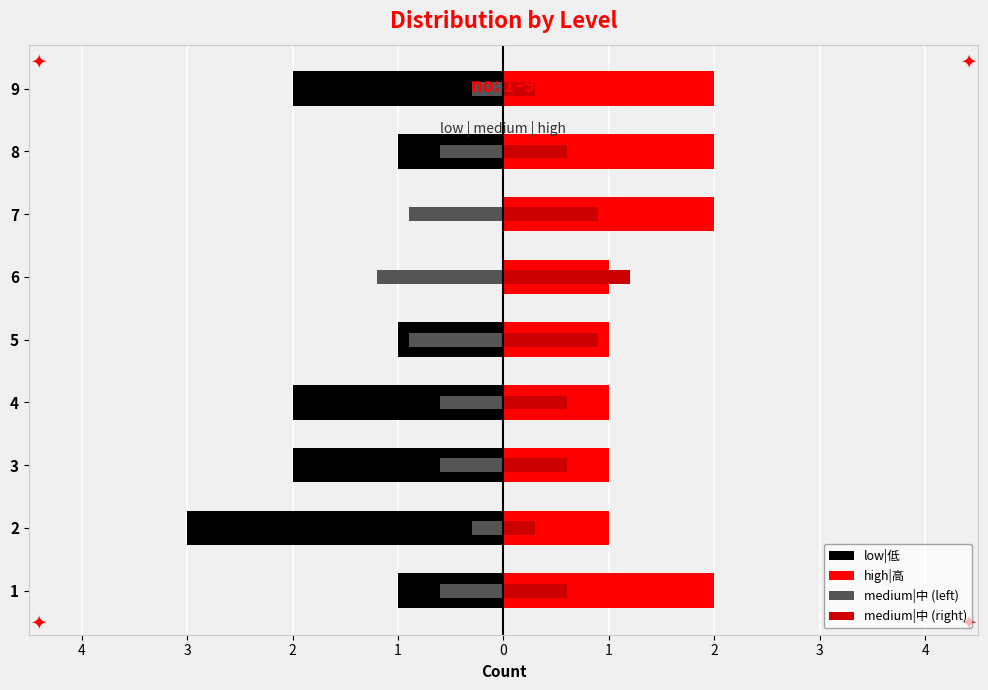

What is the value of the medium|中 (right) bar at the 4th from the left?

0.6